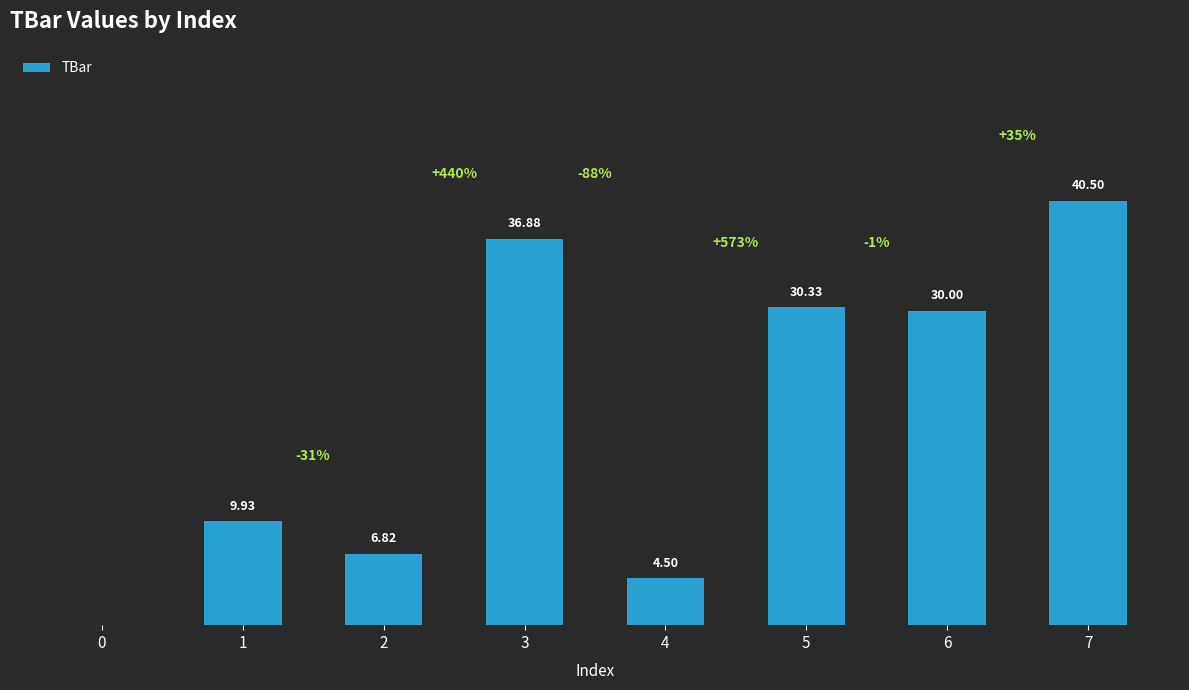

Reading left to right, transcribe all the data shown in this chart.

0.0	9.9	6.8	36.9	4.5	30.3	30.0	40.5